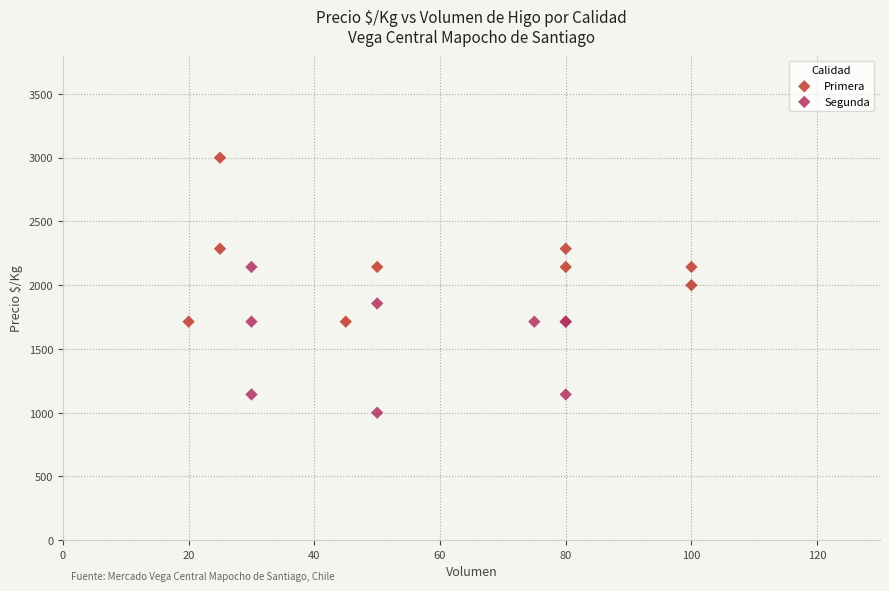

Which series contains the highest Y value?

Primera